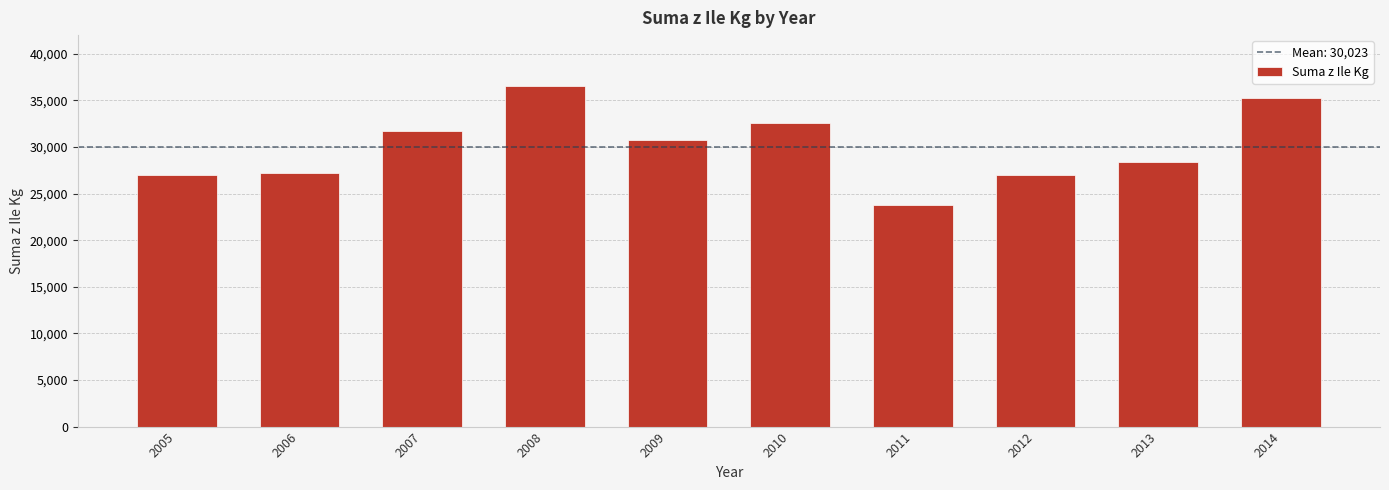

What is the ratio of the value at 2008 to the value at 2006?

1.3